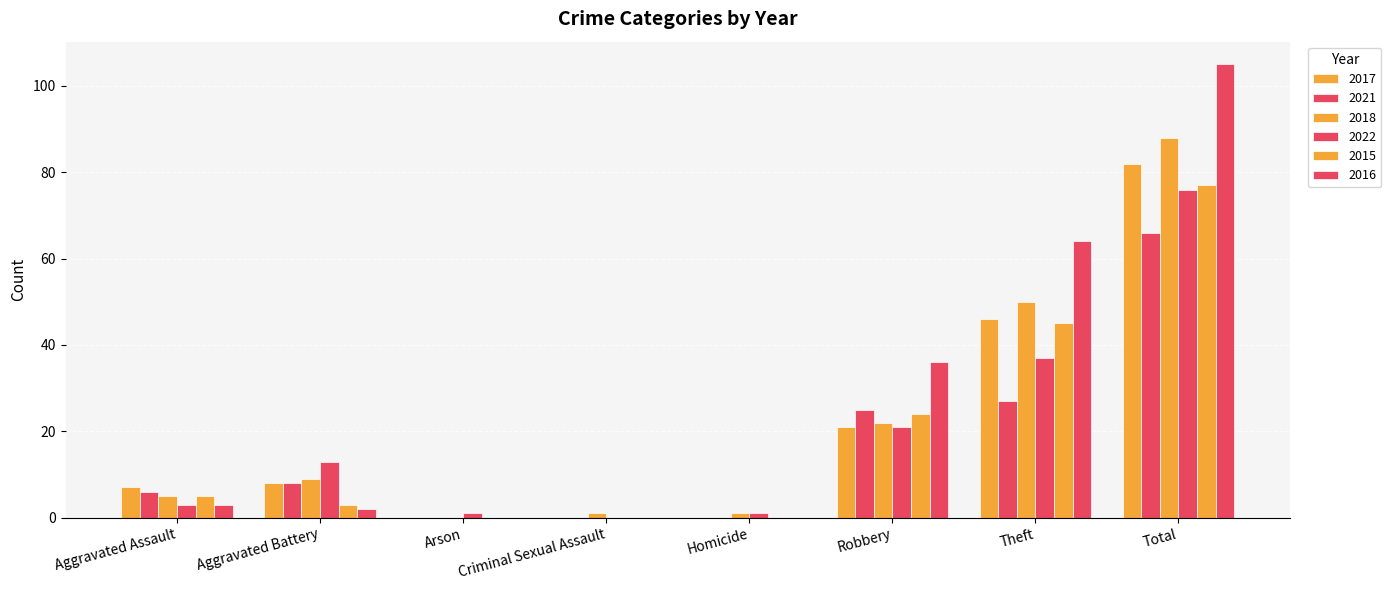

At which category does the chart reach its peak across all series?

Total